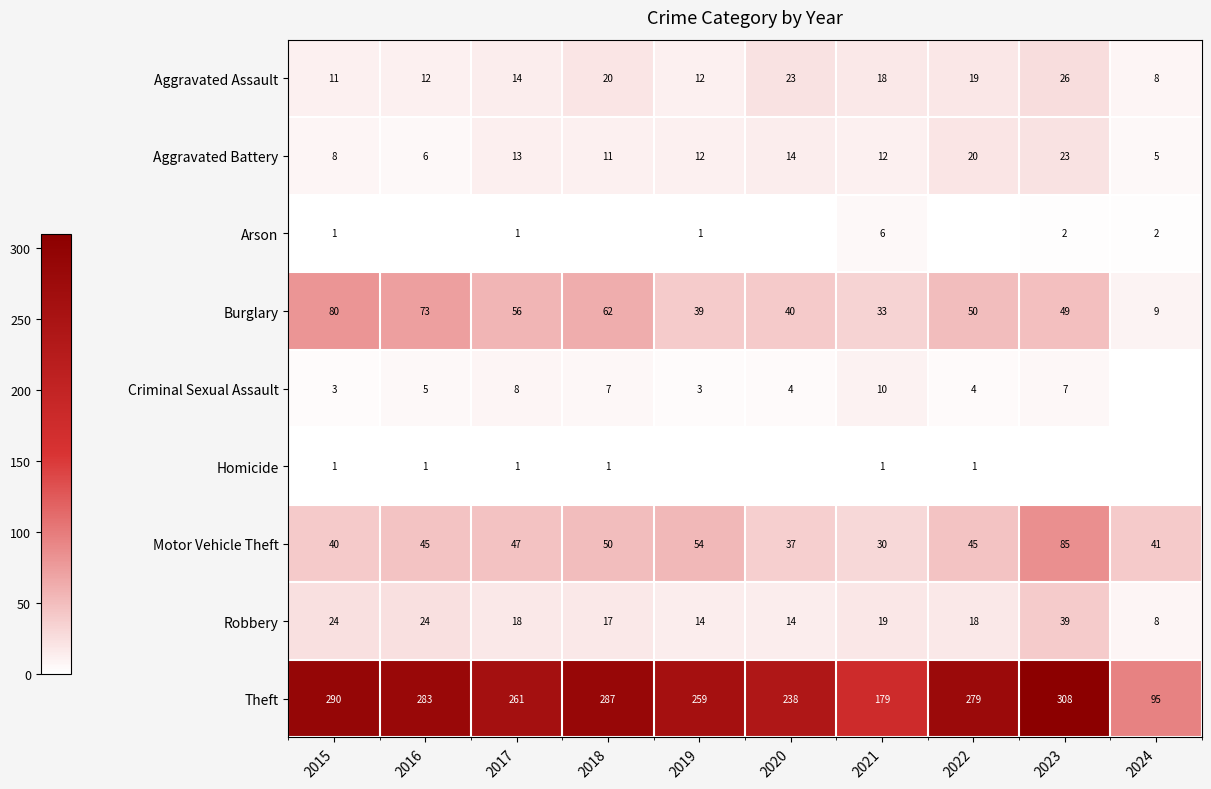

What is the average value of the Aggravated Battery series?

12